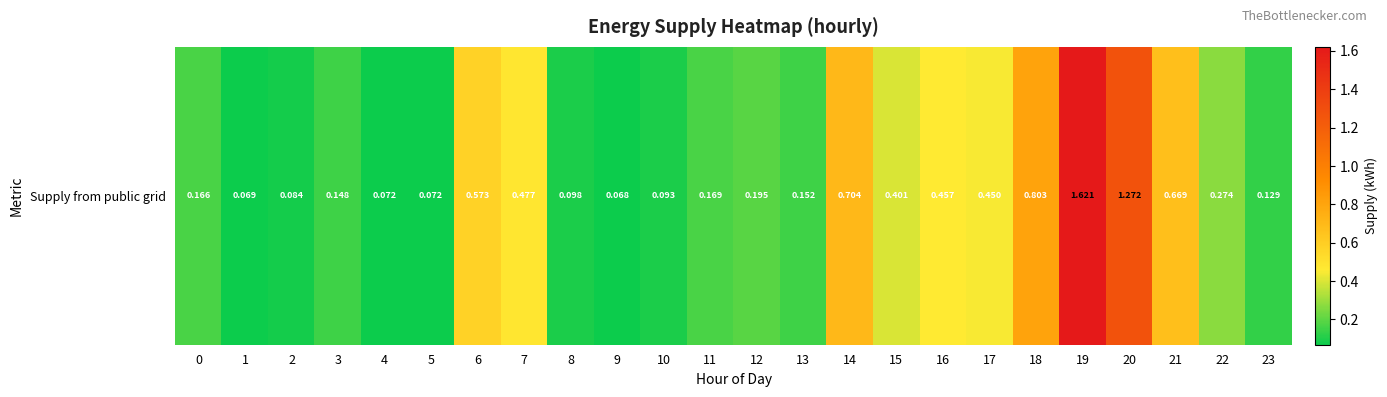

Count the number of data series in this chart.

1